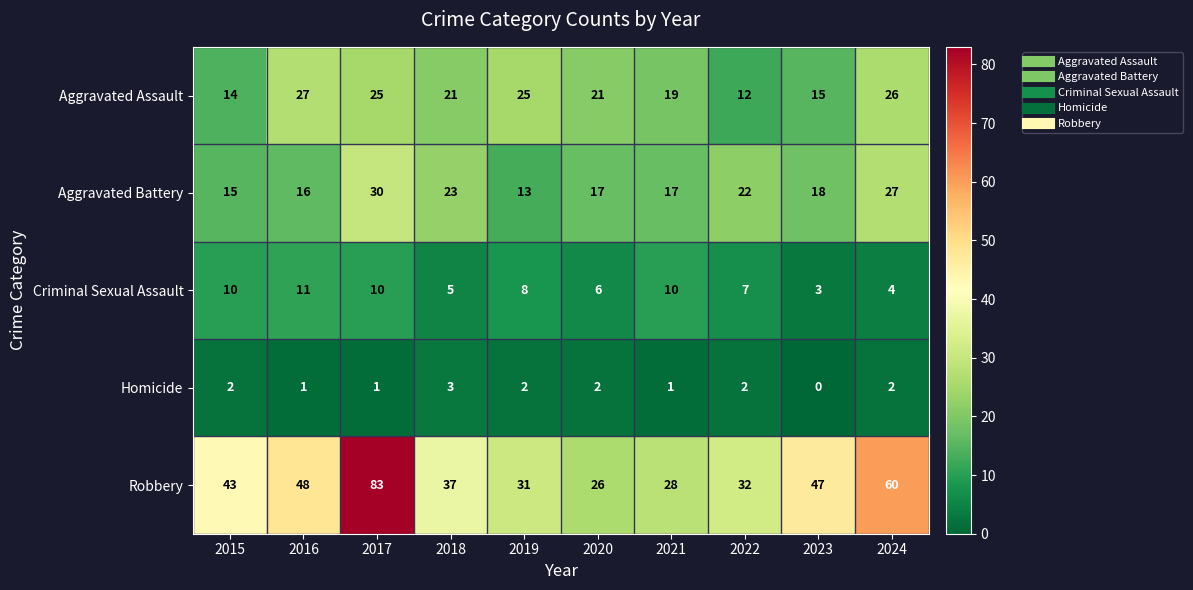

What is the approximate value of Aggravated Assault at 2017, to the nearest 5?

25